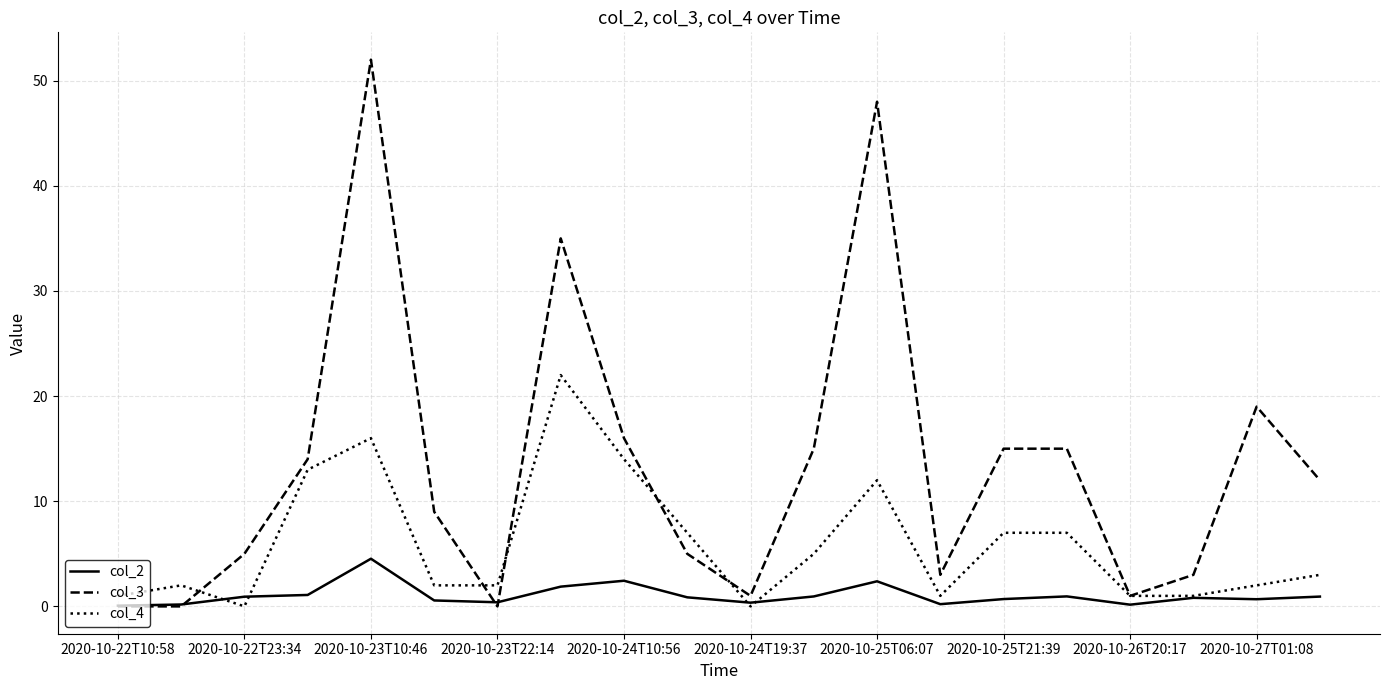

Rank the series by their average value, from lowest to highest.

col_2, col_4, col_3